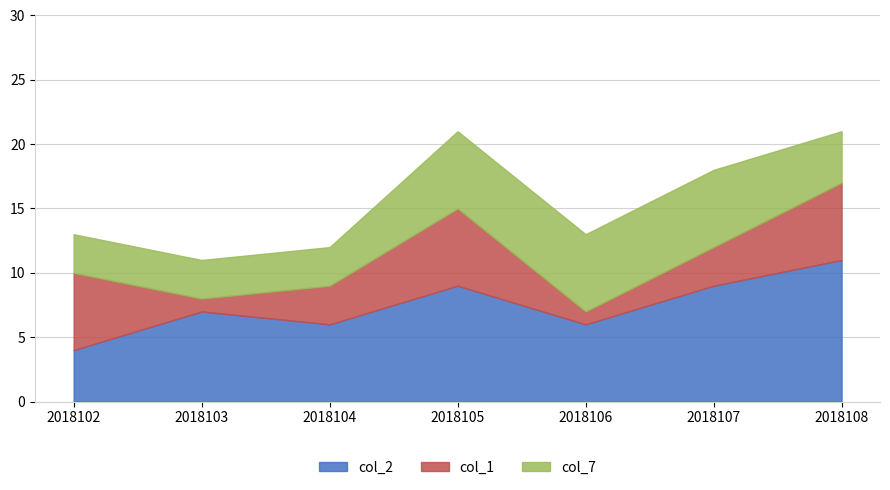

True or false: col_7 and col_2 cross at least once.

False